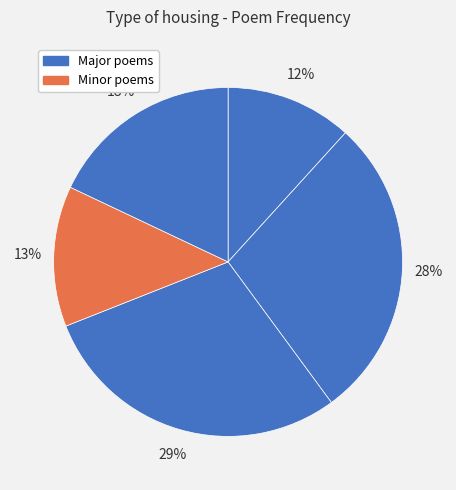

To the nearest percent, what is the difference between the largest and smallest slice percentages?

17%